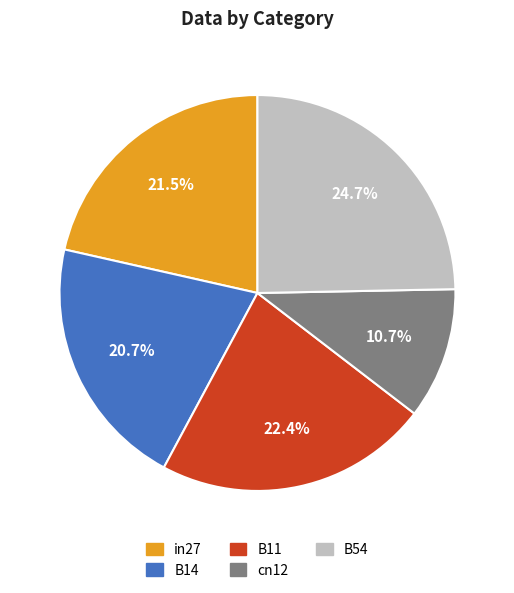

Which category has the smallest portion of the pie?

cn12